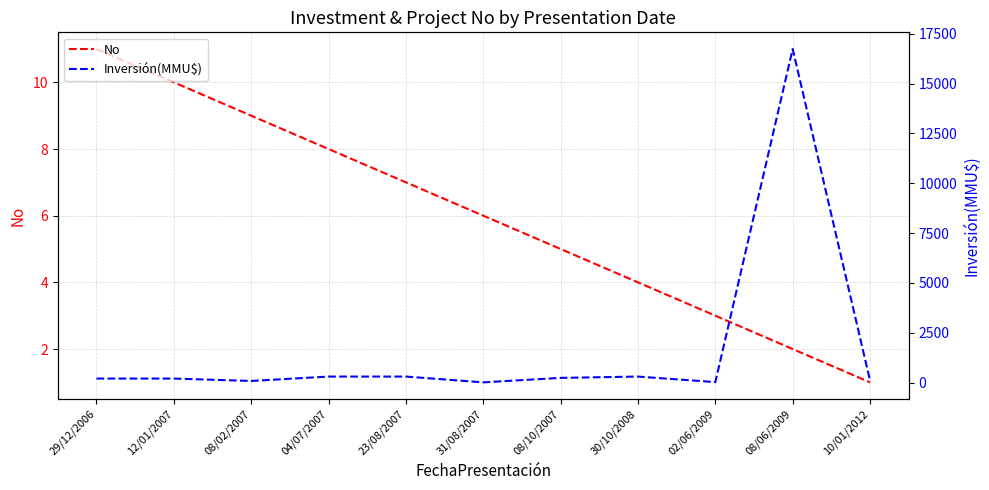

True or false: Inversión(MMU$) has a value of 15 at 02/06/2009.

False